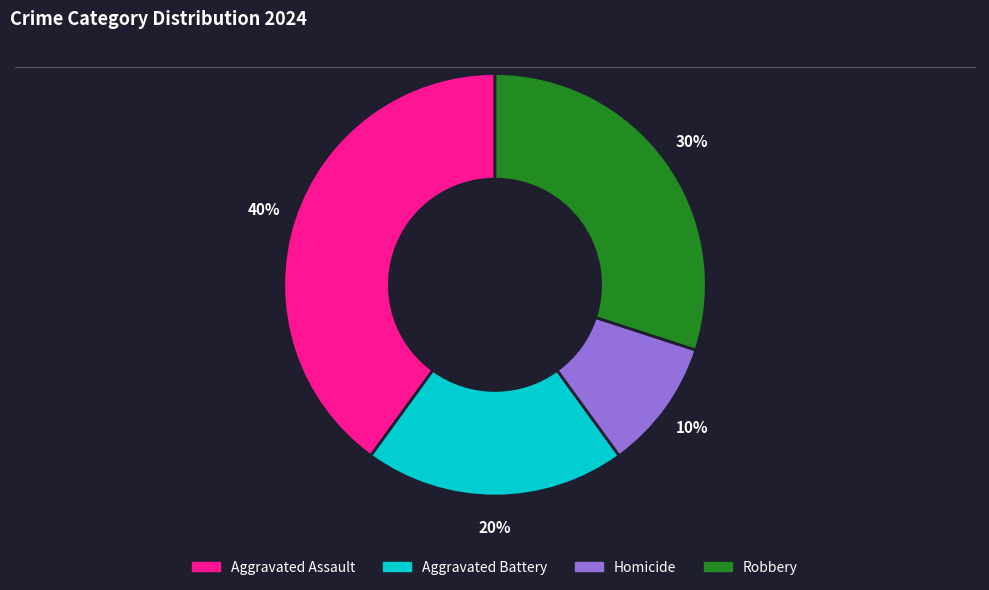

What is the ratio of the value at Aggravated Battery to the value at Aggravated Assault?

0.5